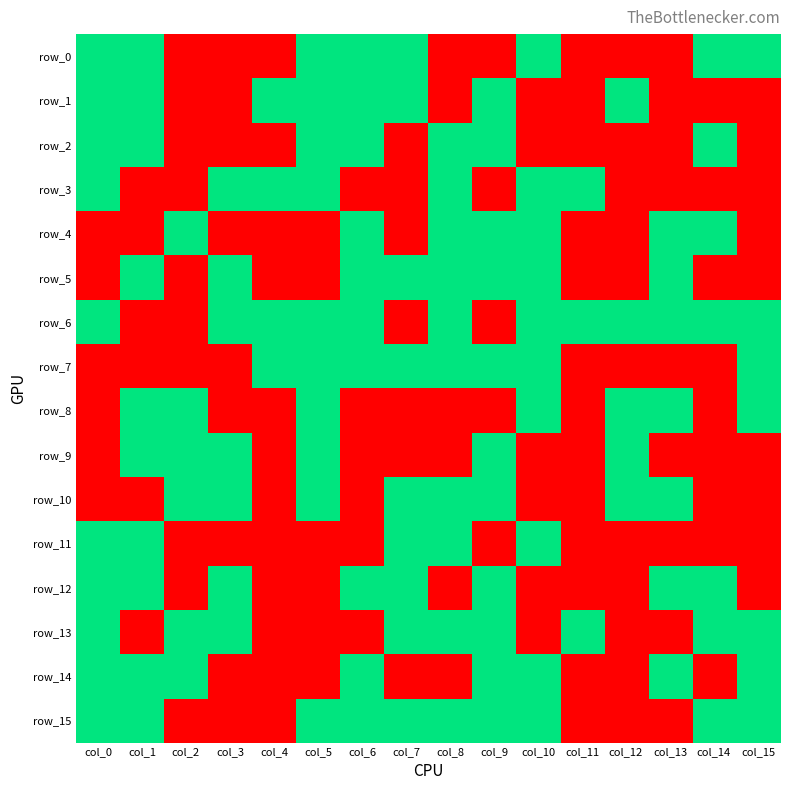

Which series has the largest total across all categories?

row_6